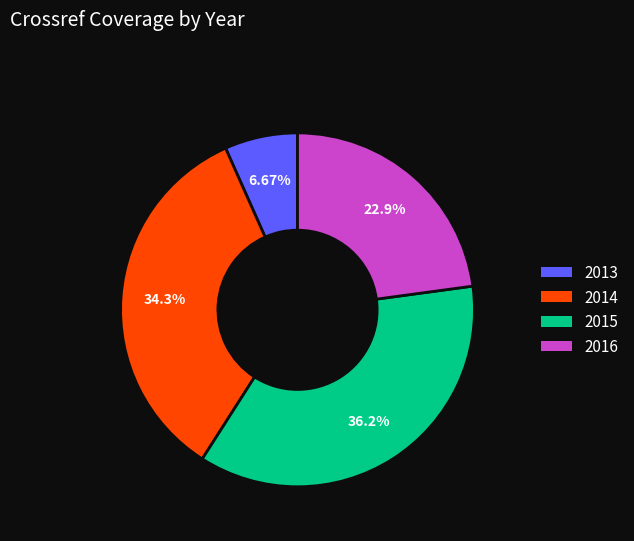

Approximately how many times larger is the value at 2013 compared to 2015?

0.2